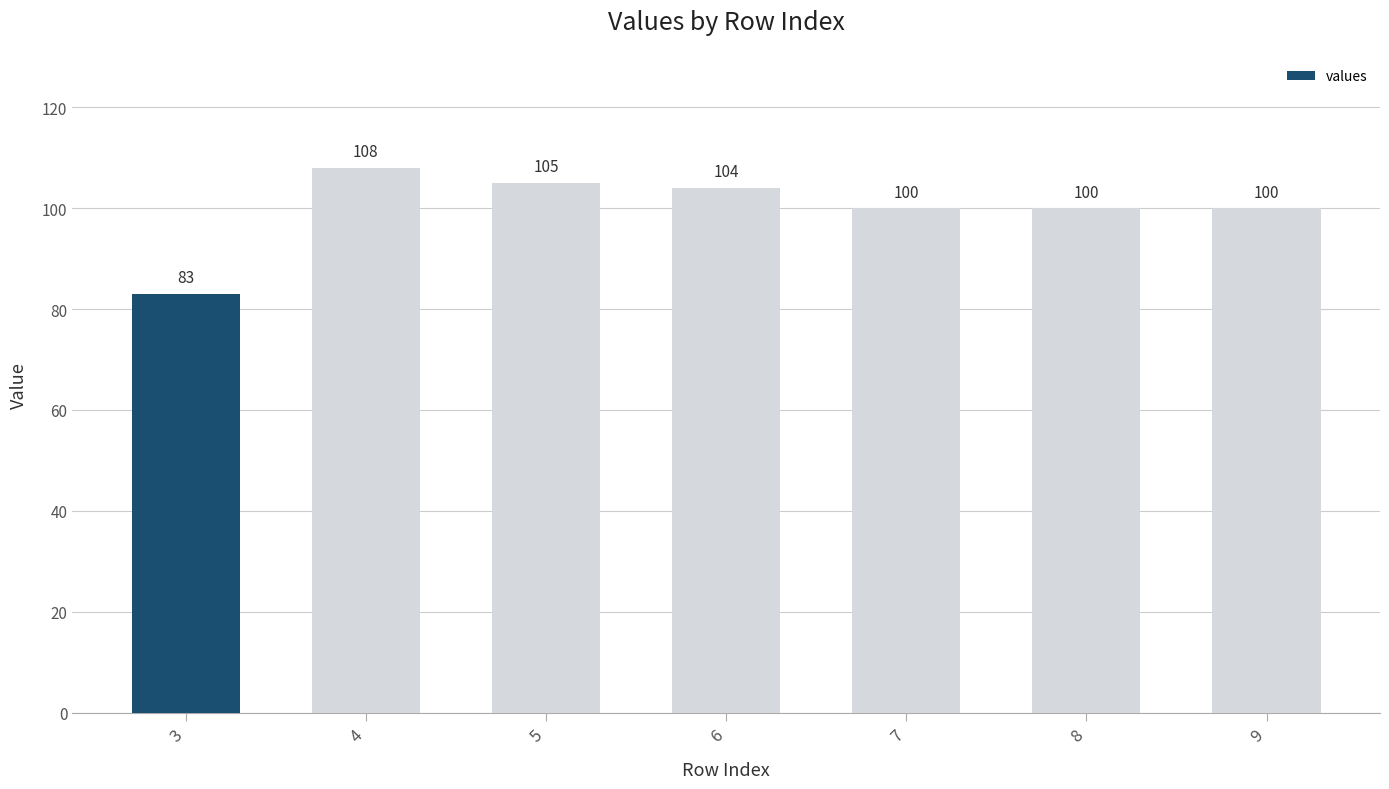

What is the smallest value displayed?

83